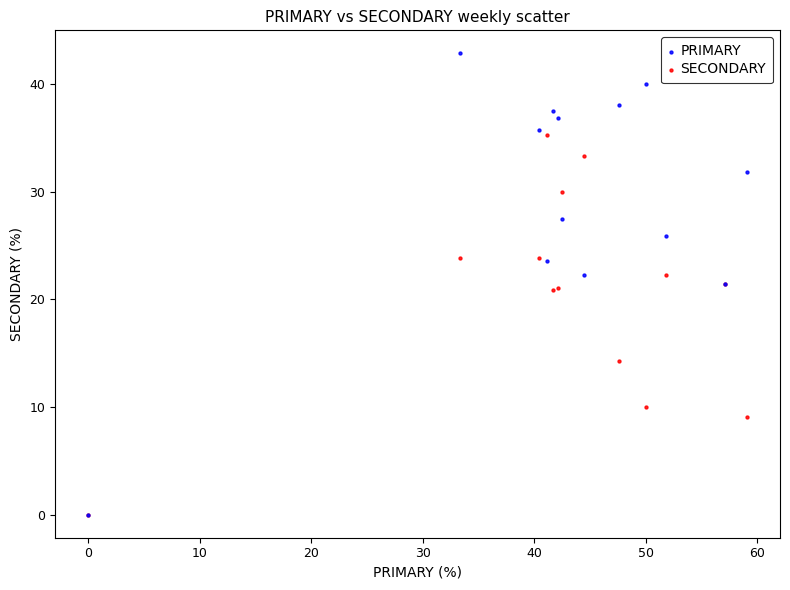

Which series reaches the maximum Y coordinate?

PRIMARY